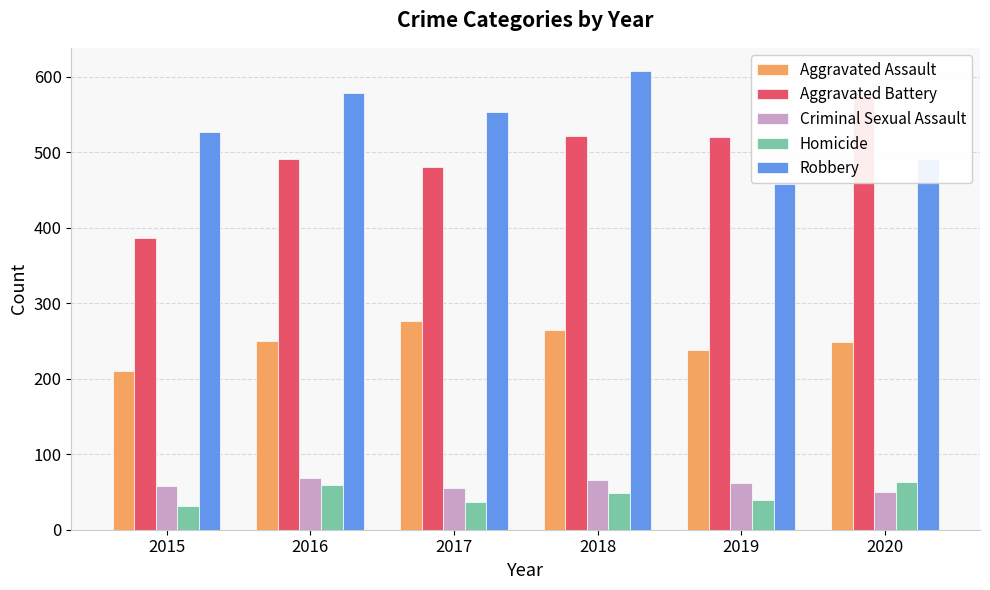

Reading left to right, extract all data points from this chart.

Aggravated Assault: 210	250	276	265	238	249
Aggravated Battery: 387	491	480	522	520	574
Criminal Sexual Assault: 58	69	55	66	62	50
Homicide: 32	59	37	49	40	63
Robbery: 527	579	553	608	458	491